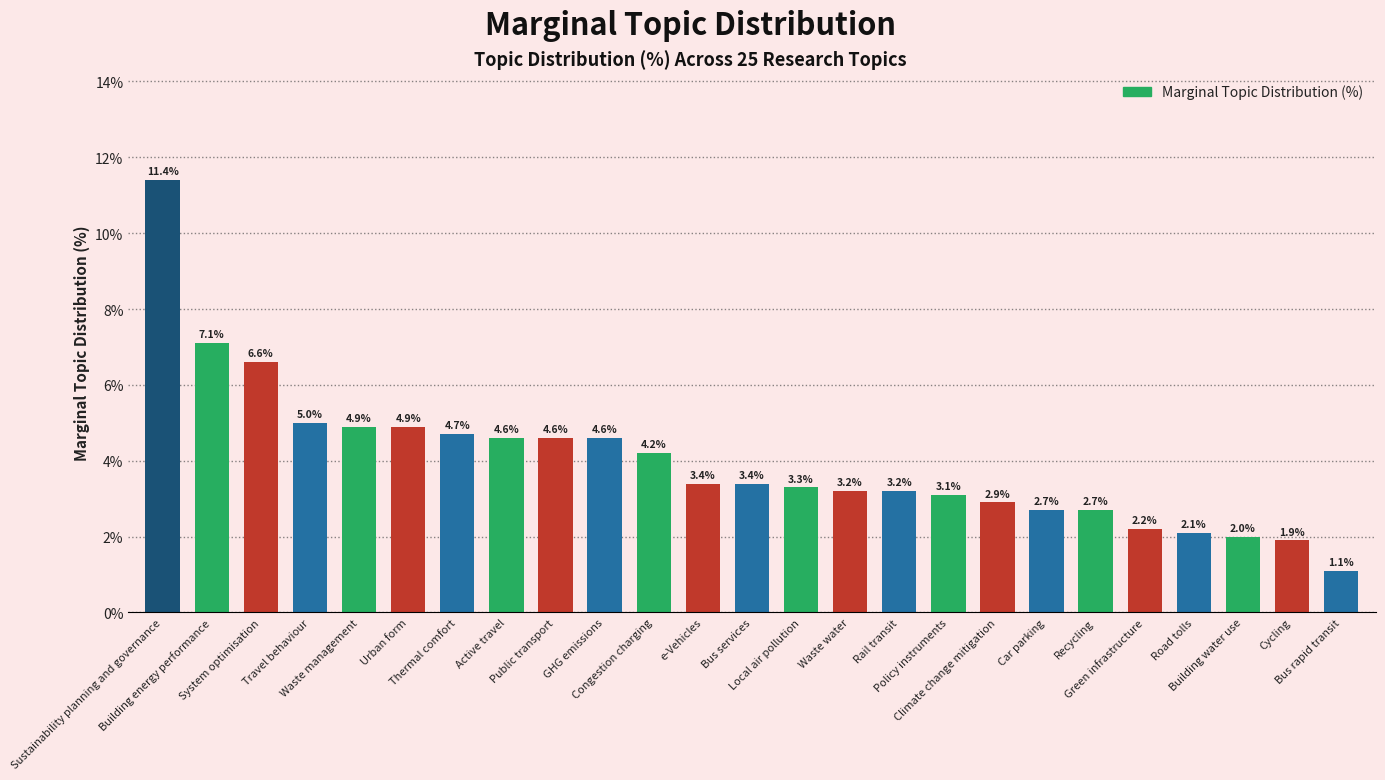

Reading right to left, transcribe all the data shown in this chart.

1.1	1.9	2.0	2.1	2.2	2.7	2.7	2.9	3.1	3.2	3.2	3.3	3.4	3.4	4.2	4.6	4.6	4.6	4.7	4.9	4.9	5.0	6.6	7.1	11.4